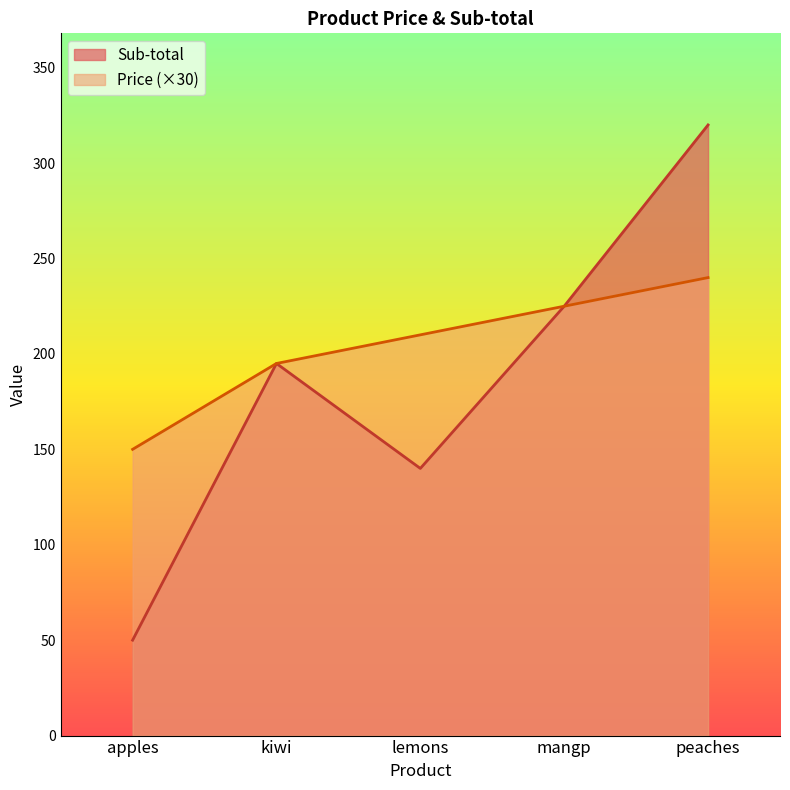

What is the minimum value for Sub-total?

50